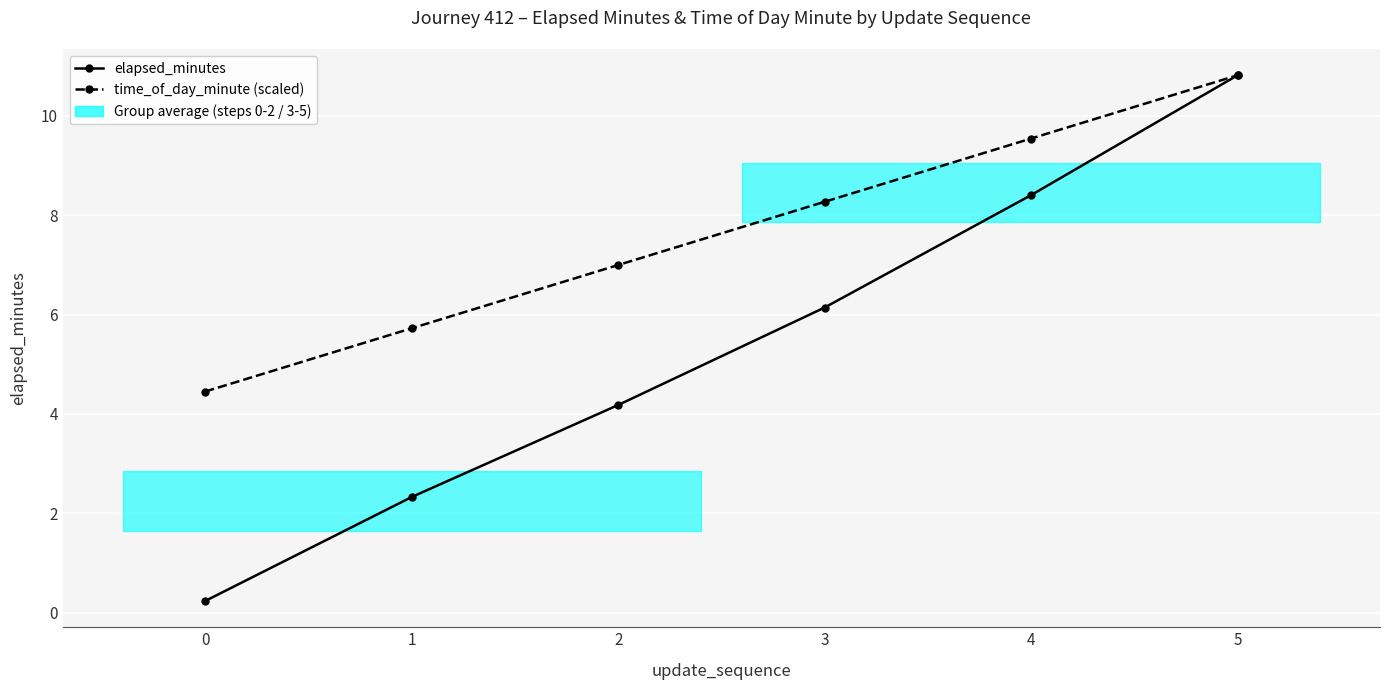

Reading left to right, what are all the values shown in this chart?

elapsed_minutes: 0=0.2	1=2.3	2=4.2	3=6.1	4=8.4	5=10.8
time_of_day_minute (scaled): 0=4.5	1=5.7	2=7.0	3=8.3	4=9.5	5=10.8